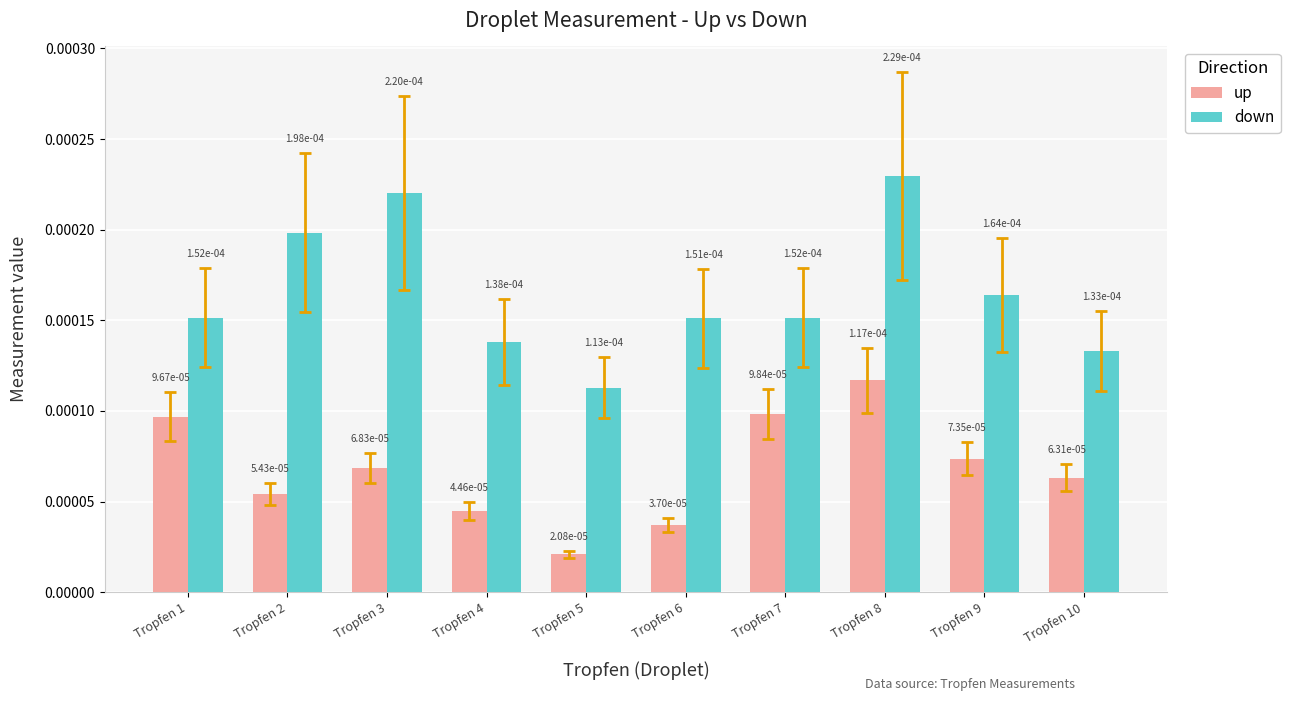

How many up values are between 0 and 1?

10